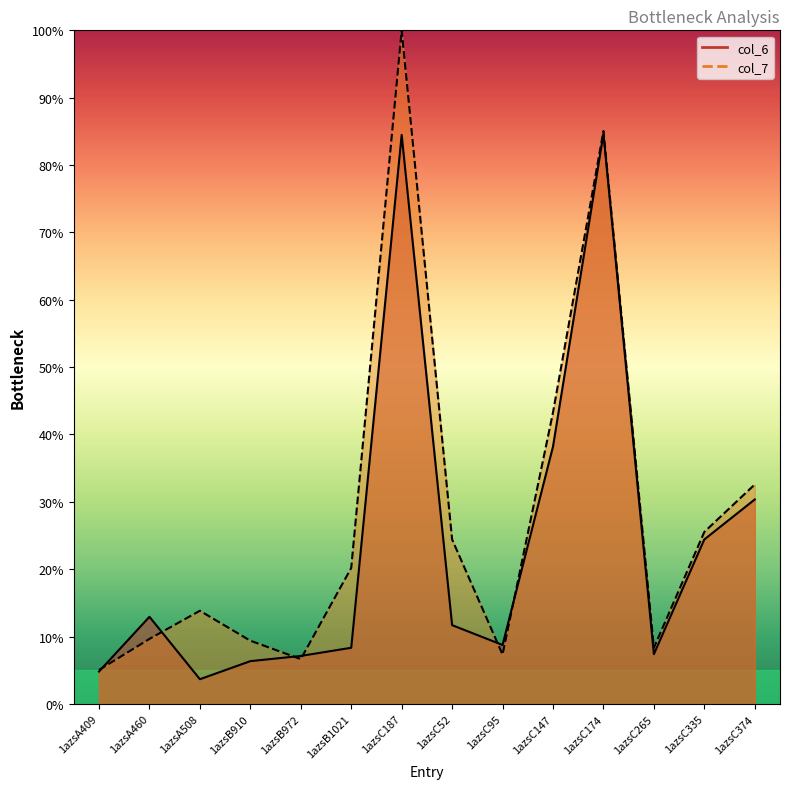

What is the label of the 11th point from the left?

1azsC174